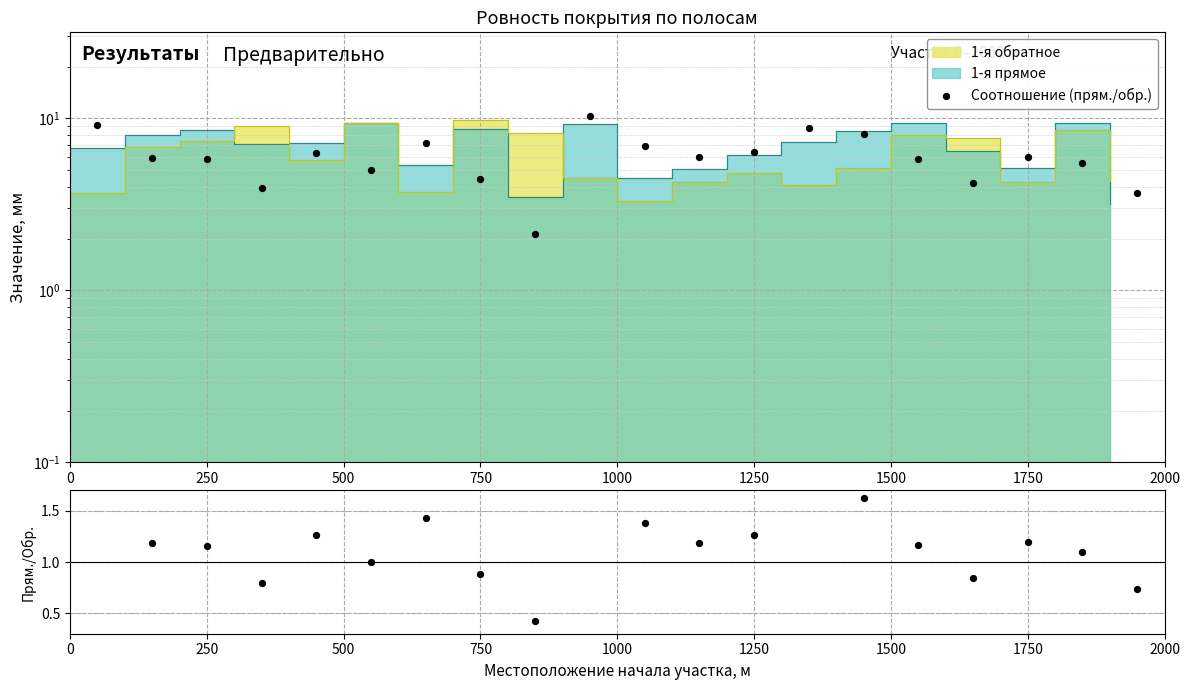

Which series has the largest total across all categories?

Соотношение (прям./обр.)